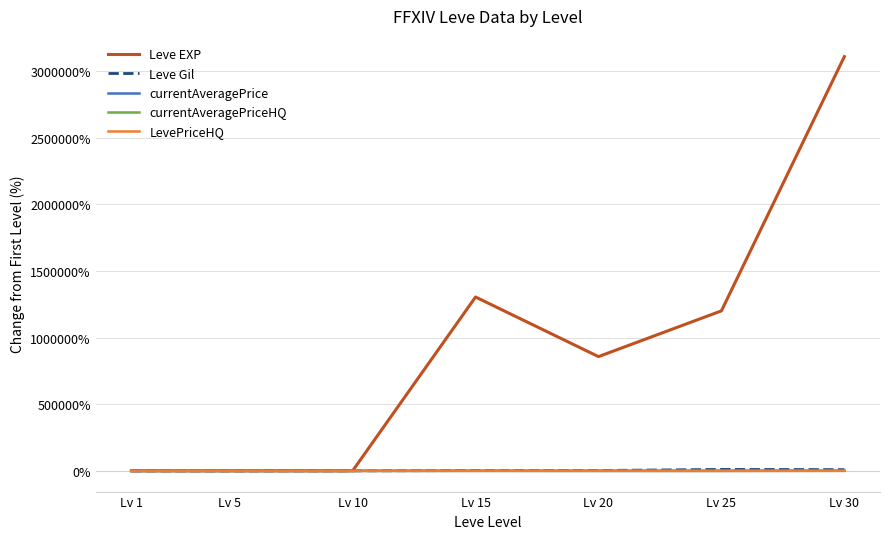

Which series has the largest total across all categories?

Leve EXP